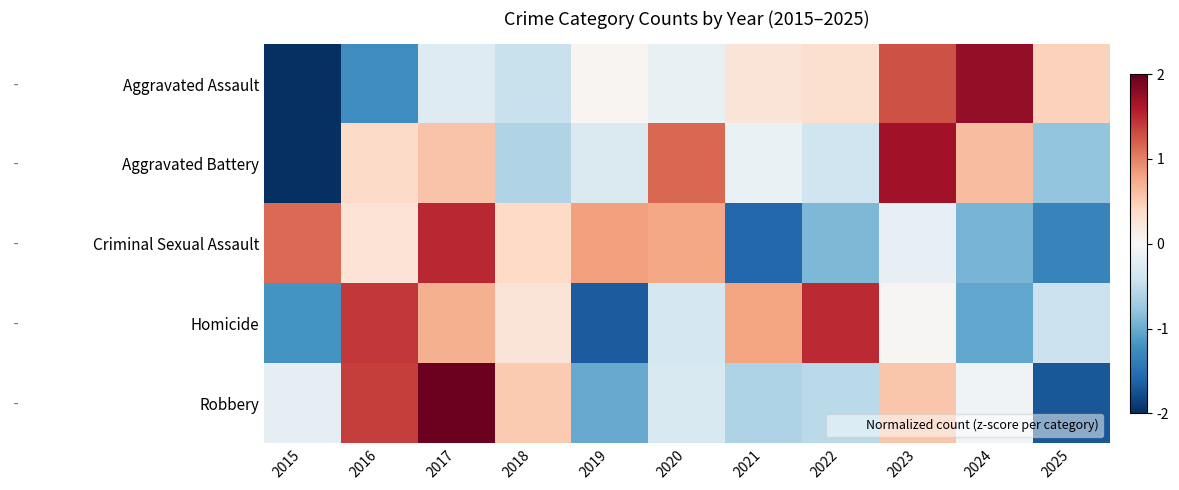

Which has a higher value, 2025 or 2024?

2024